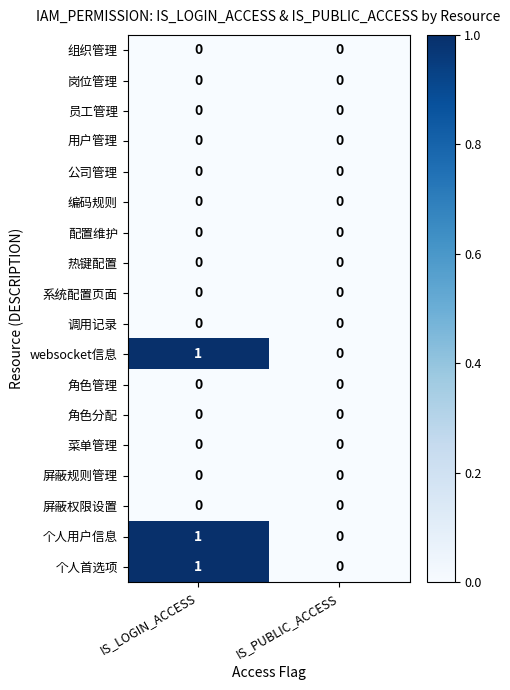

Which label corresponds to the largest value in the chart?

IS_LOGIN_ACCESS